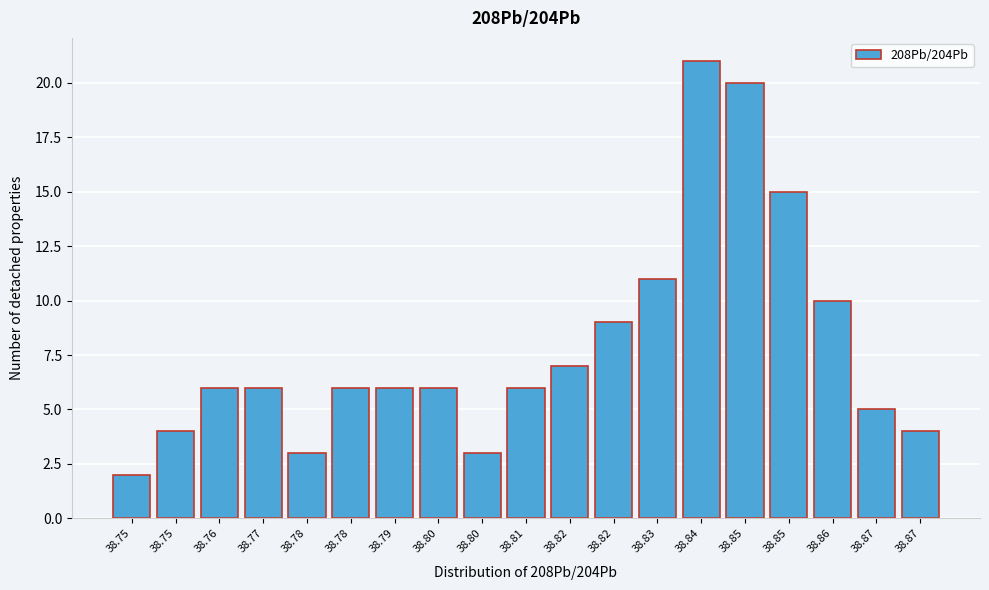

How many bars are there in total?

19